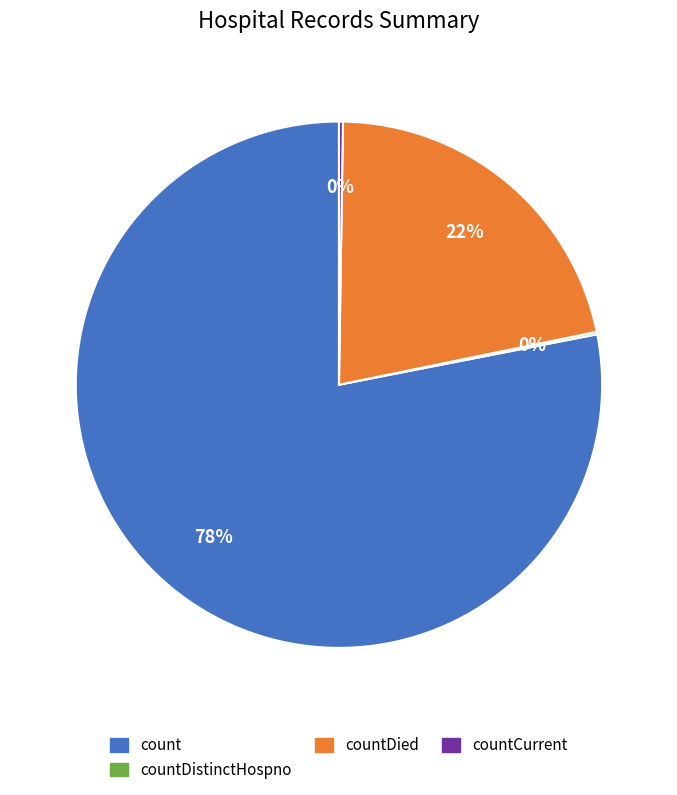

Is there any slice that represents more than half of the pie?

Yes